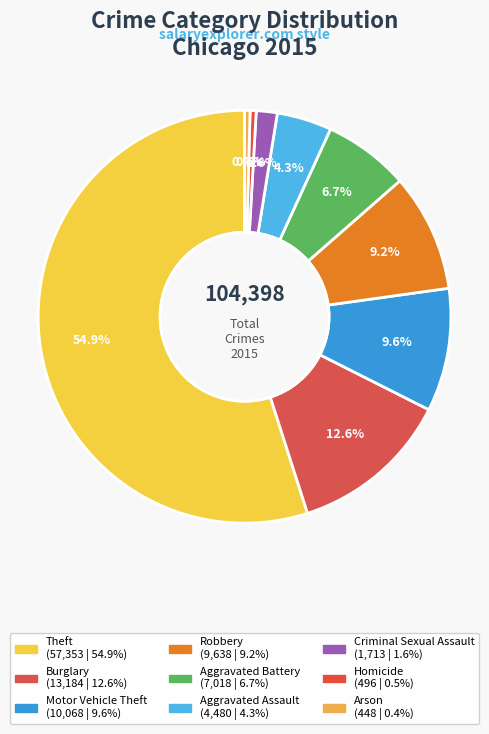

Which category has the smallest portion of the pie?

Arson